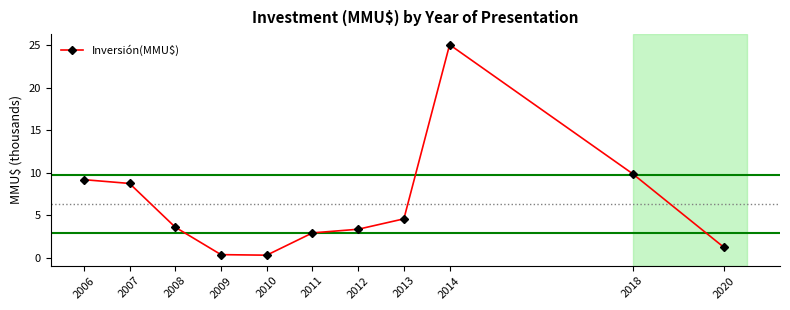

How many interior local valleys (lower than both neighbors) does the data have?

1